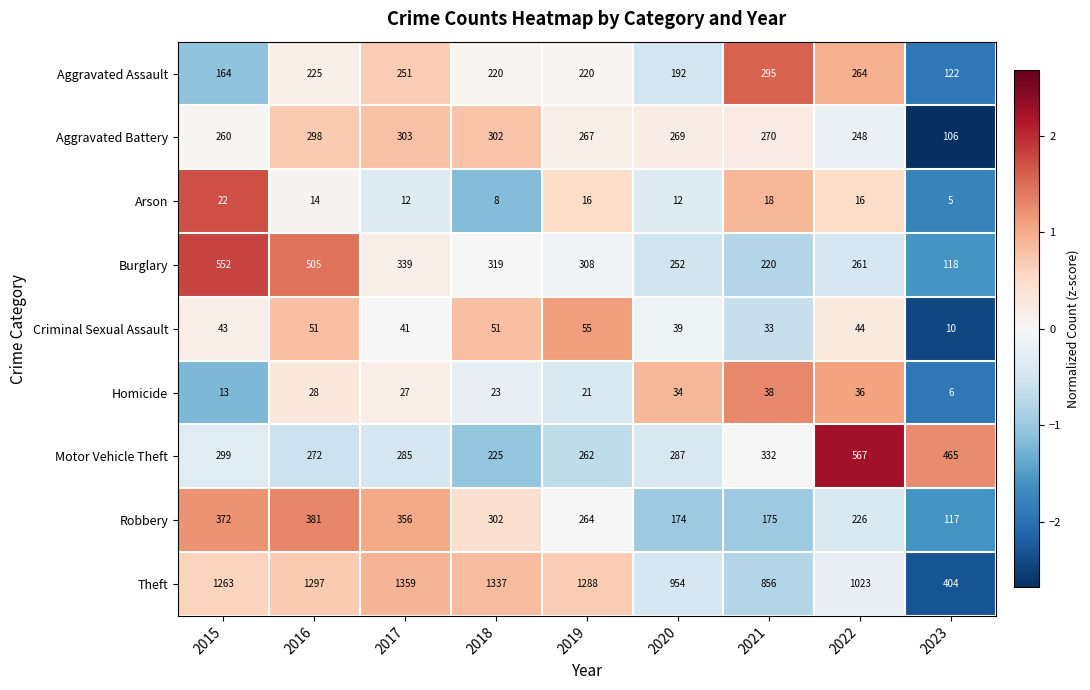

Is the value of Aggravated Assault at 2016 greater than the value of Criminal Sexual Assault at 2017?

Yes